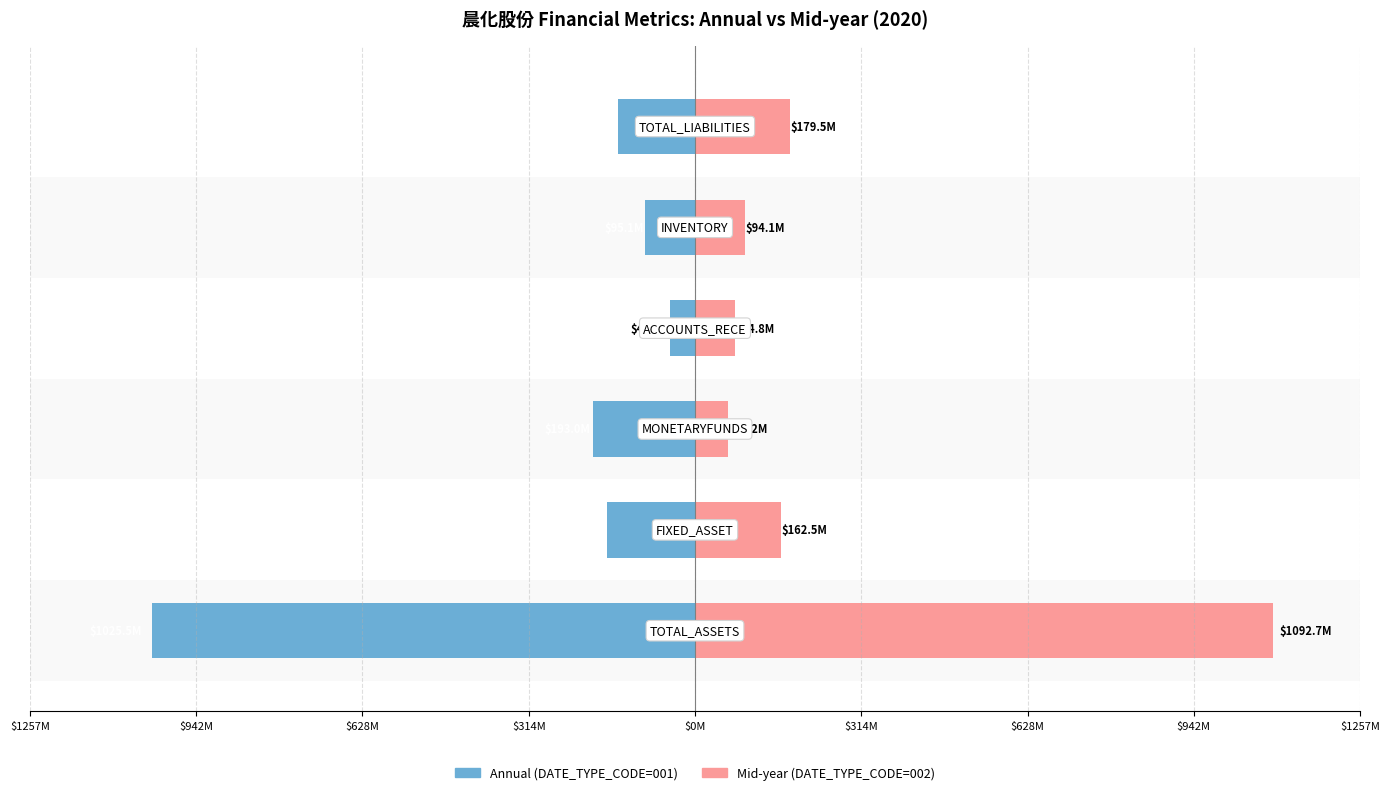

Which series has the largest total across all categories?

Mid-year (DATE_TYPE_CODE=002)